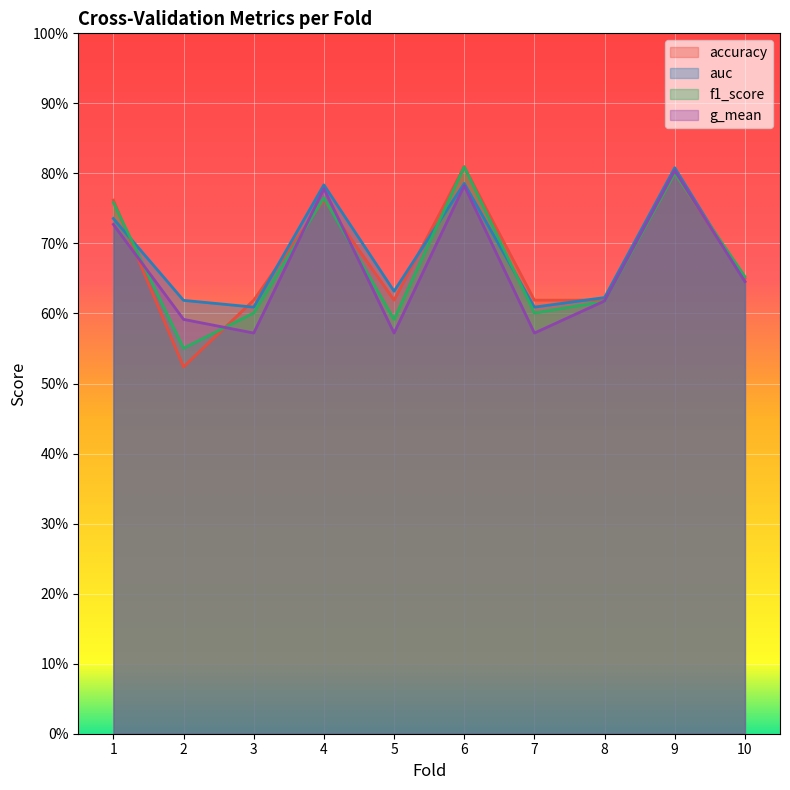

Between which two adjacent categories do accuracy and g_mean first intersect?

1 and 2